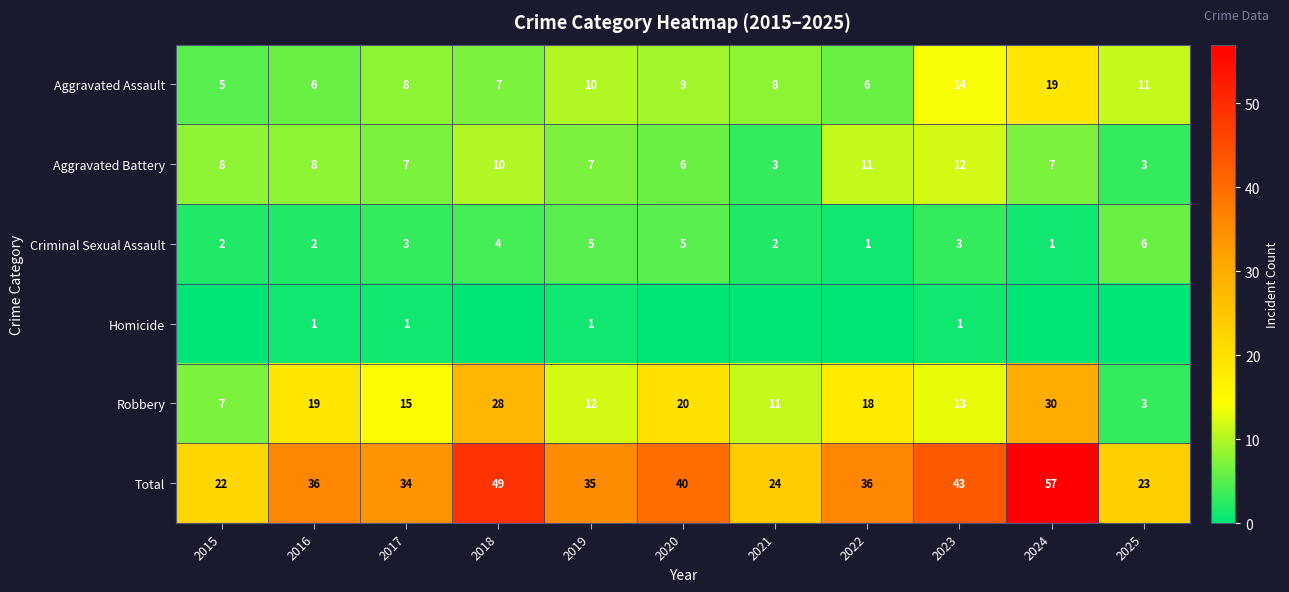

Read the Aggravated Battery value at 2023.

12